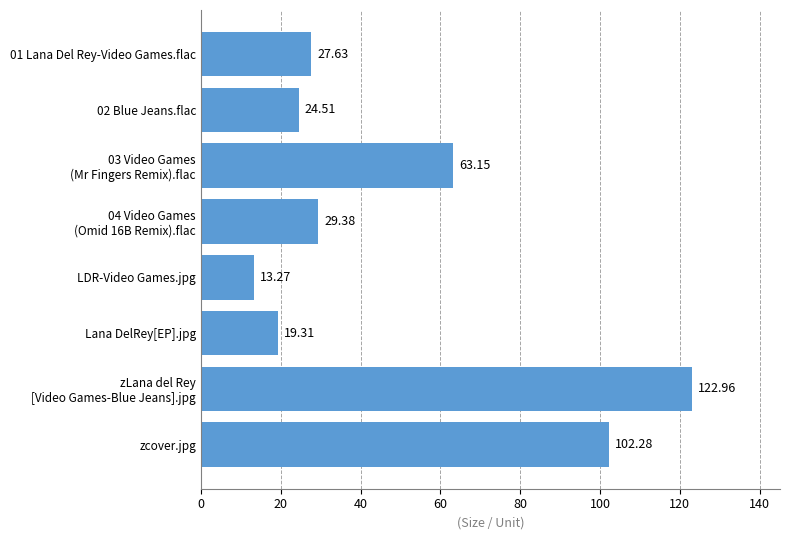

What is the label of the 5th bar from the top?

LDR-Video Games.jpg